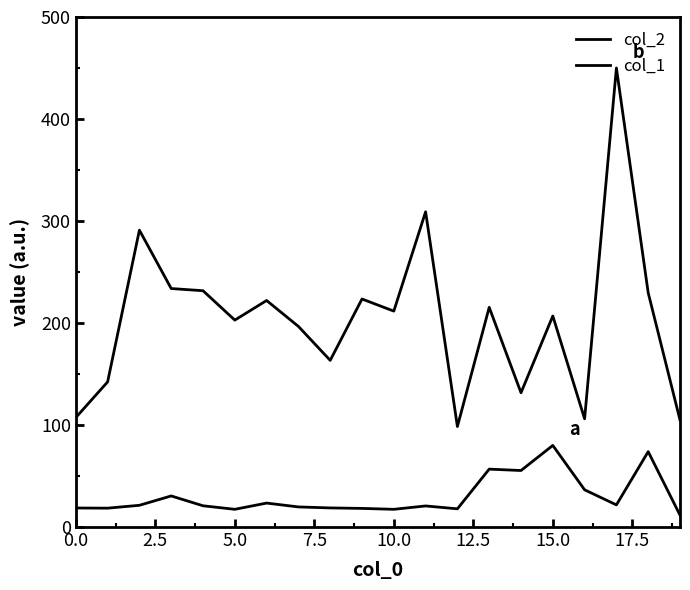

Which series has the largest total across all categories?

col_2